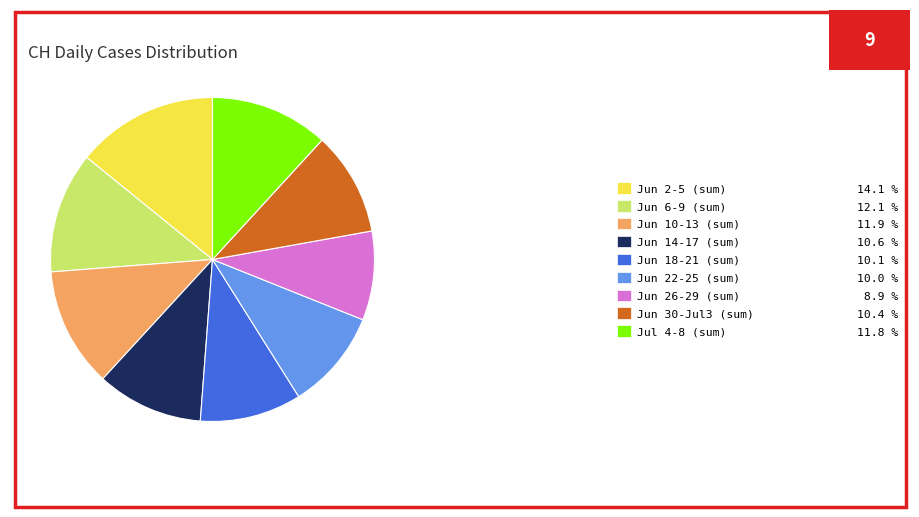

Is the sum of Jun 18-21 (sum) 10.1 % and Jun 10-13 (sum) 11.9 % greater than half?

No